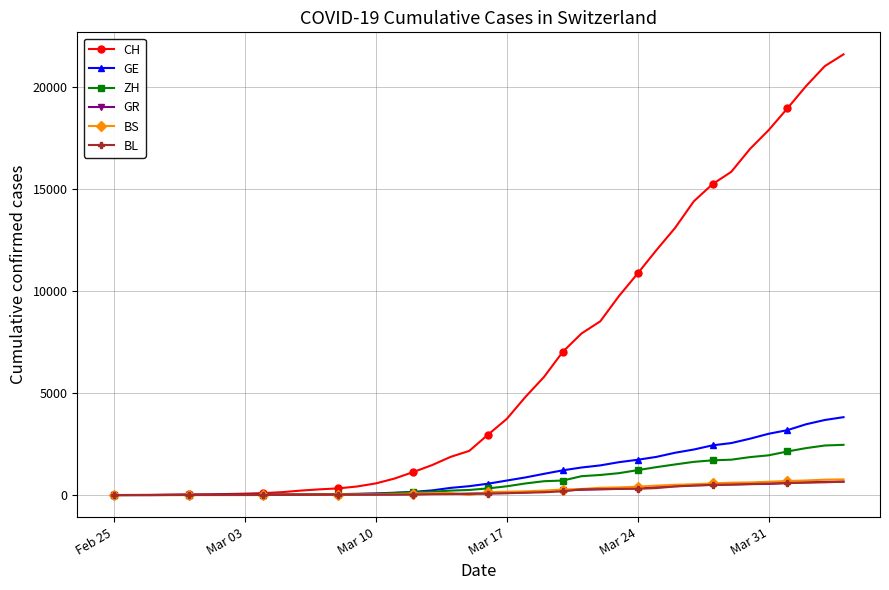

What is the highest value of the BS series?

767